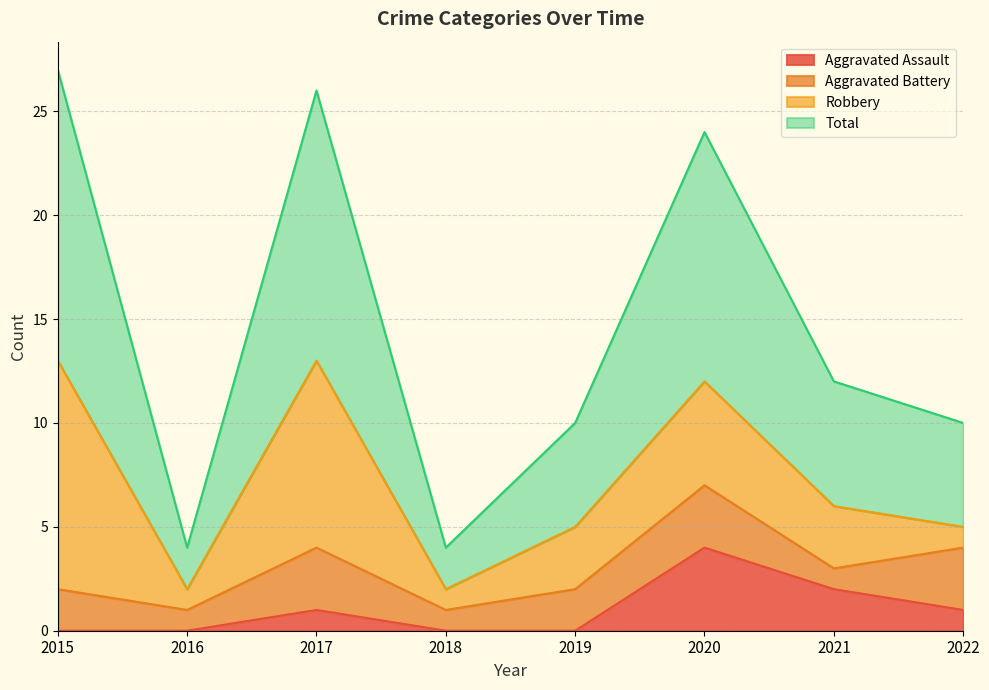

How many data points in Aggravated Assault are above 1?

2